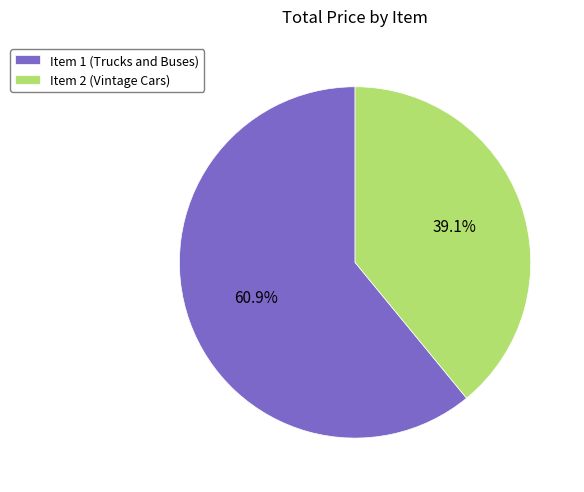

The Item 2 (Vintage Cars) slice represents 39% of the pie. True or false?

True